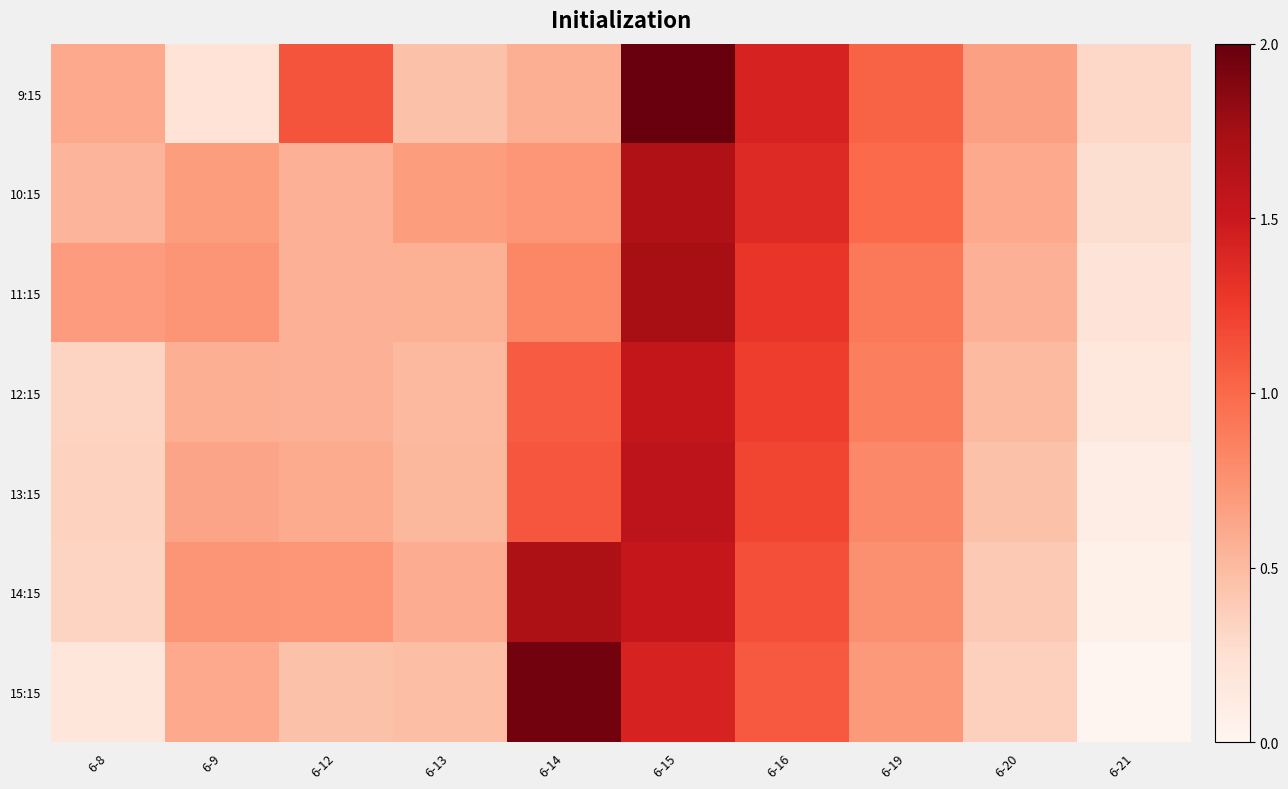

Rank the categories by 14:15 value from highest to lowest.

6-14, 6-15, 6-16, 6-19, 6-9, 6-12, 6-13, 6-20, 6-8, 6-21